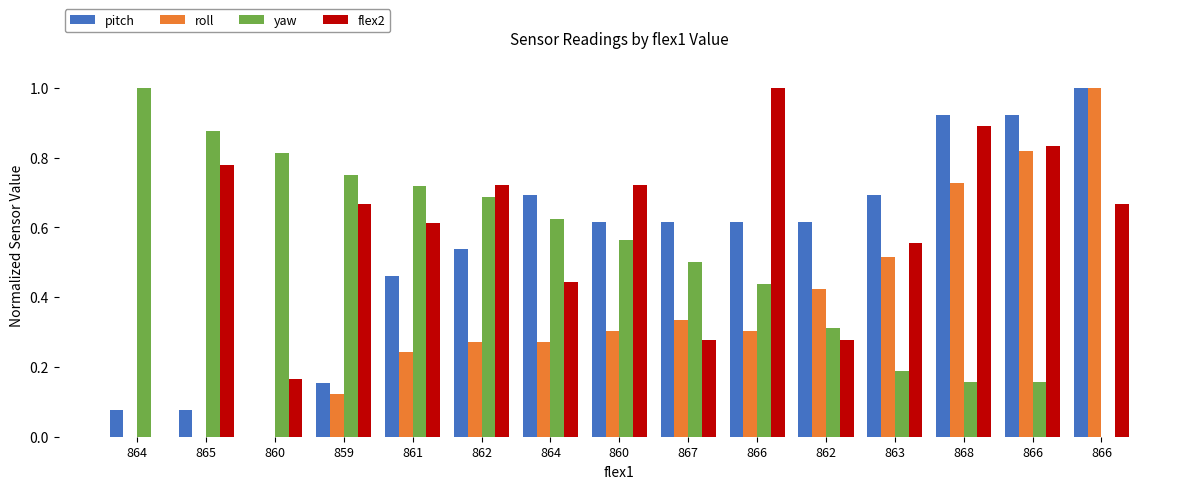

At how many categories does at least one series exceed 0?

15